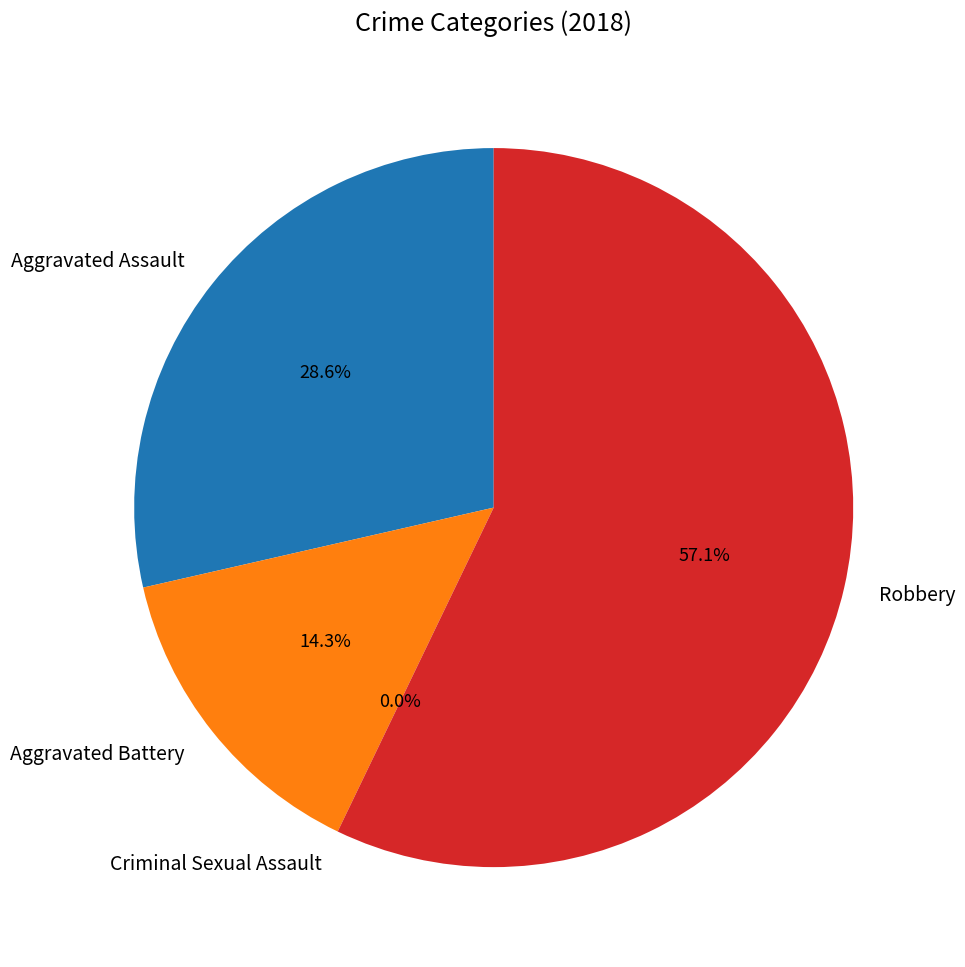

Which has a higher value, Robbery or Criminal Sexual Assault?

Robbery